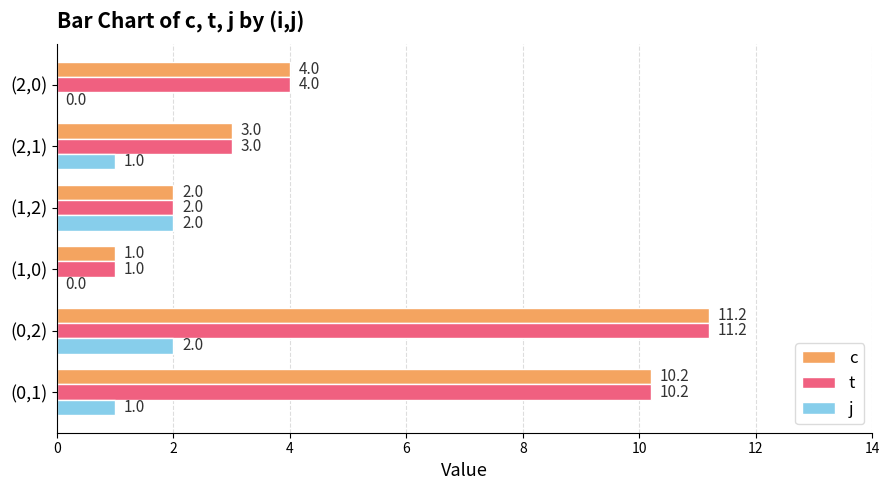

What is the sum of the t values at (1,2) and (0,1)?

12.2